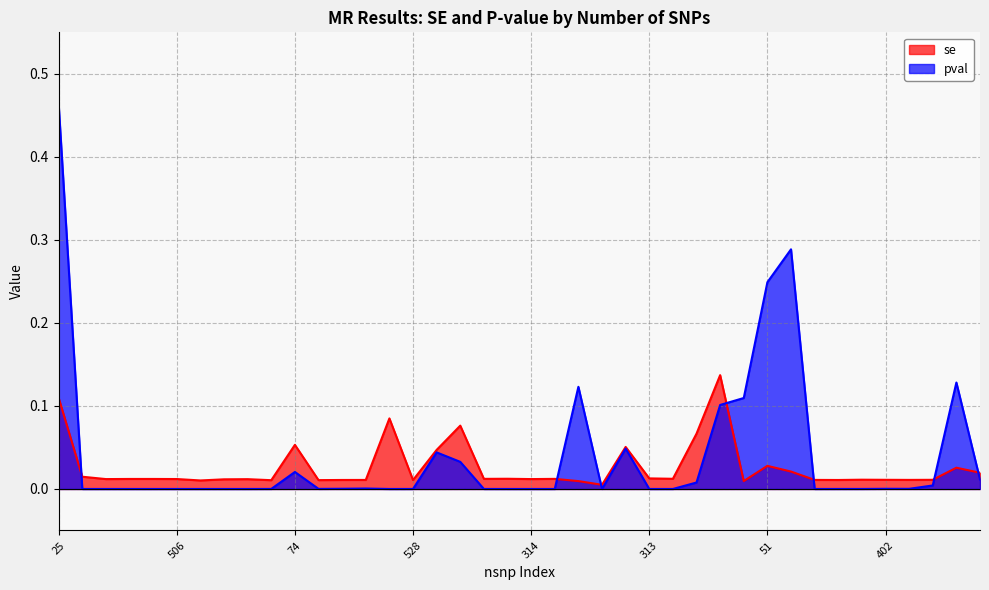

Does the chart display data point markers on the line(s)?

No